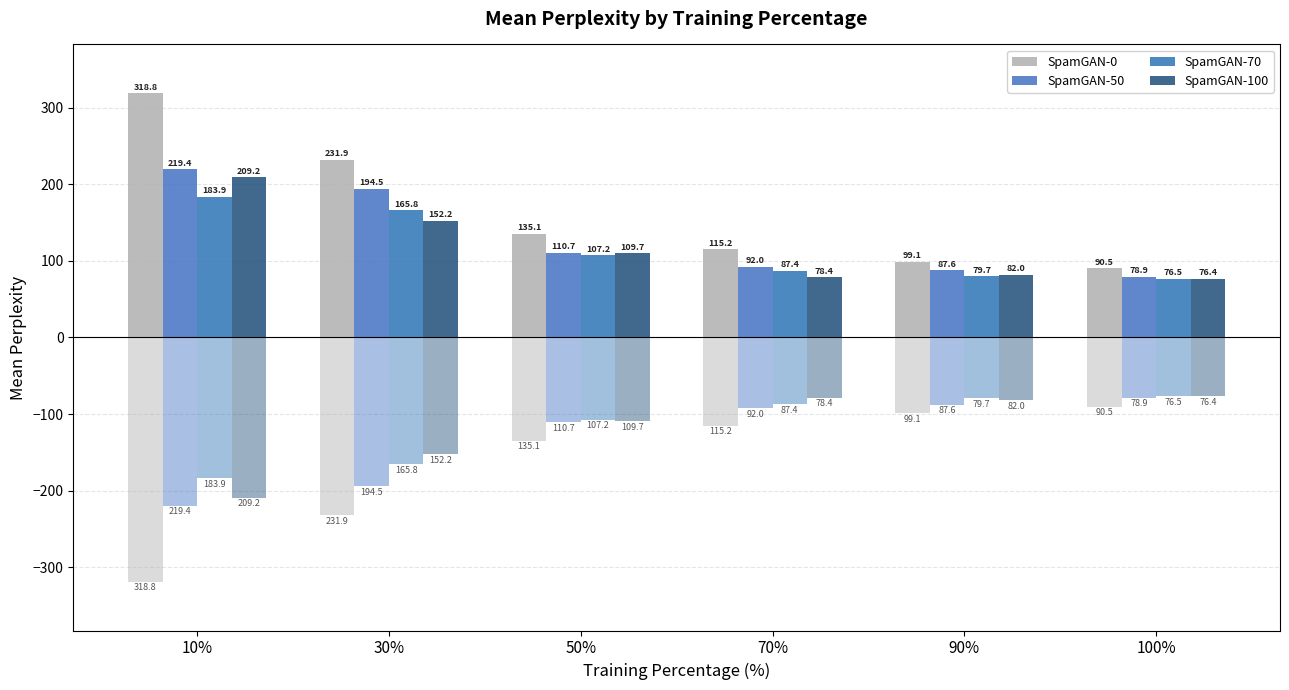

What is the difference between the maximum and minimum values in the SpamGAN-0 series?

228.3